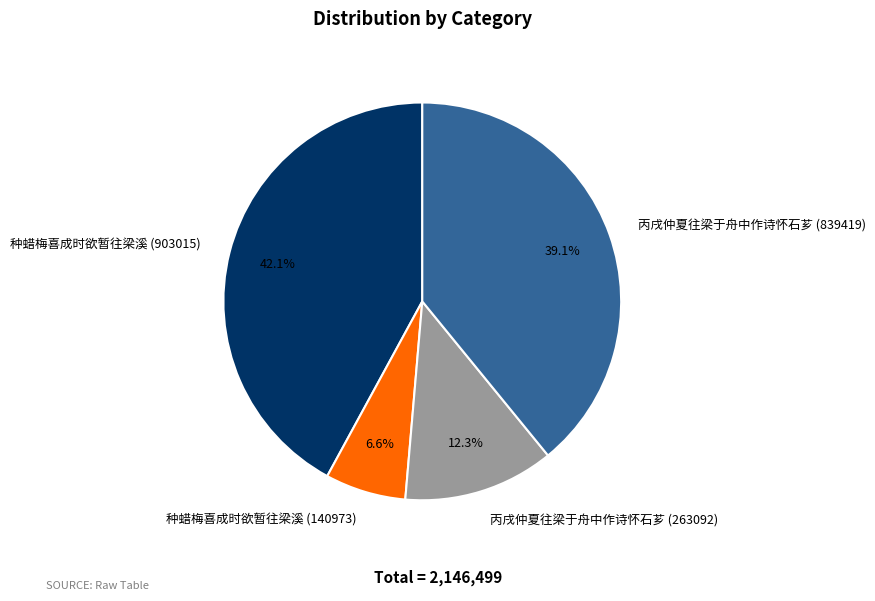

To the nearest percent, what is the difference between the 丙戌仲夏往梁于舟中作诗怀石芗 (263092) and 种蜡梅喜成时欲暂往梁溪 (140973) slice percentages?

6%